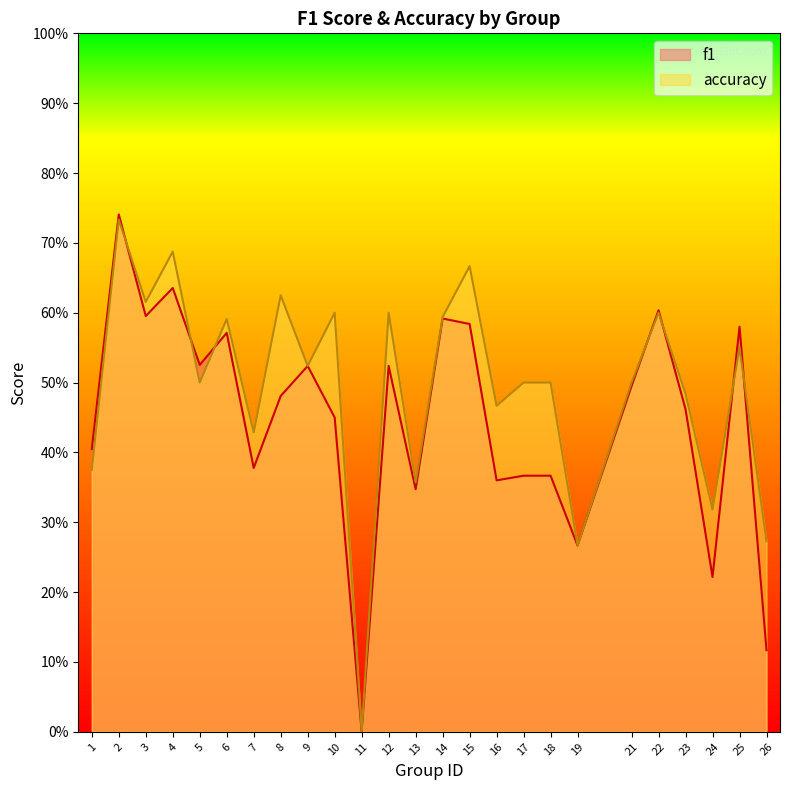

Where do f1 and accuracy first cross each other?

2 and 3